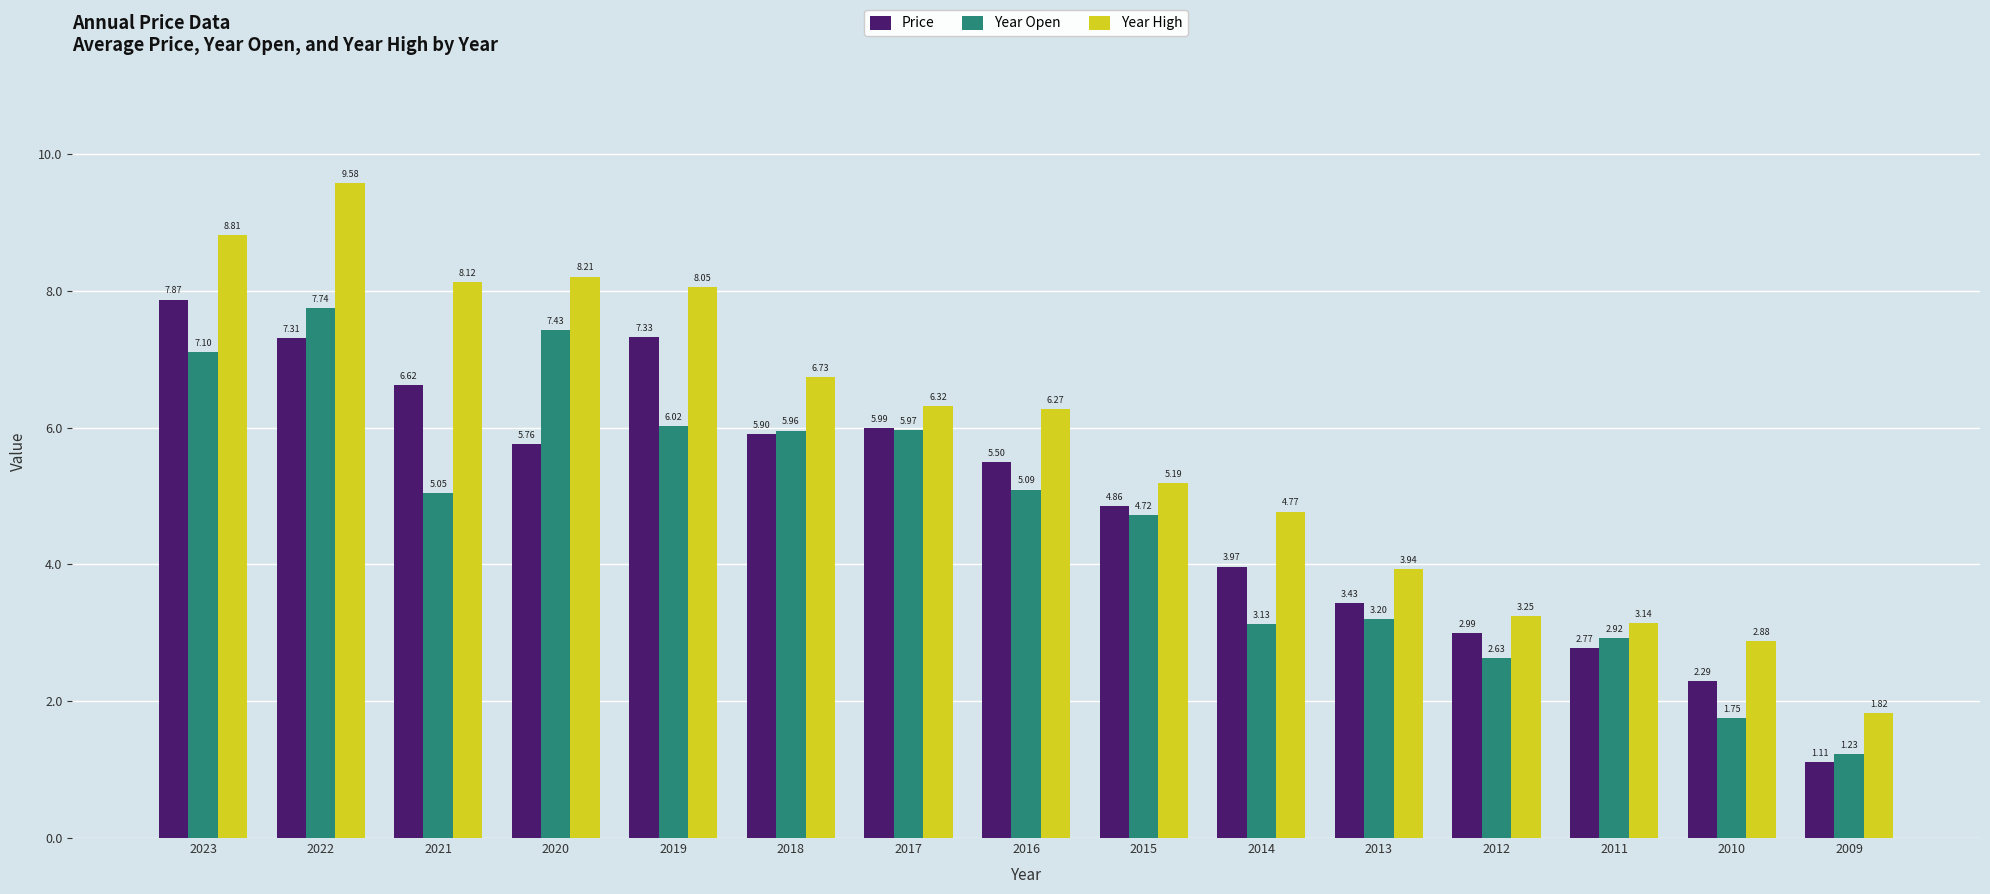

Is it true that Year Open equals 8.6 at 2018?

False